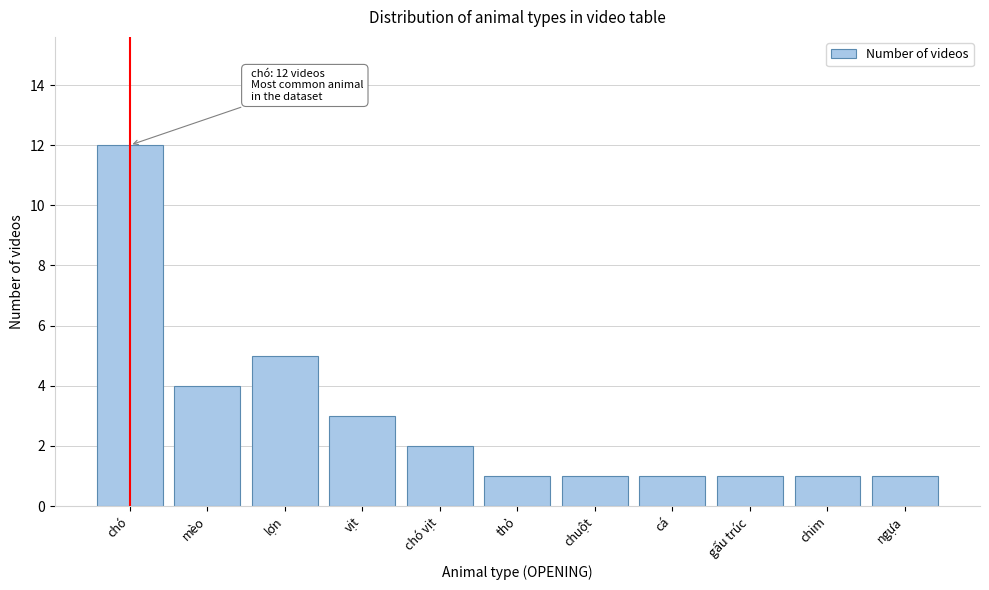

Reading right to left, list all the values displayed in this chart.

ngựa=1	chim=1	gấu trúc=1	cá=1	chuột=1	thỏ=1	chó vịt=2	vịt=3	lợn=5	mèo=4	chó=12